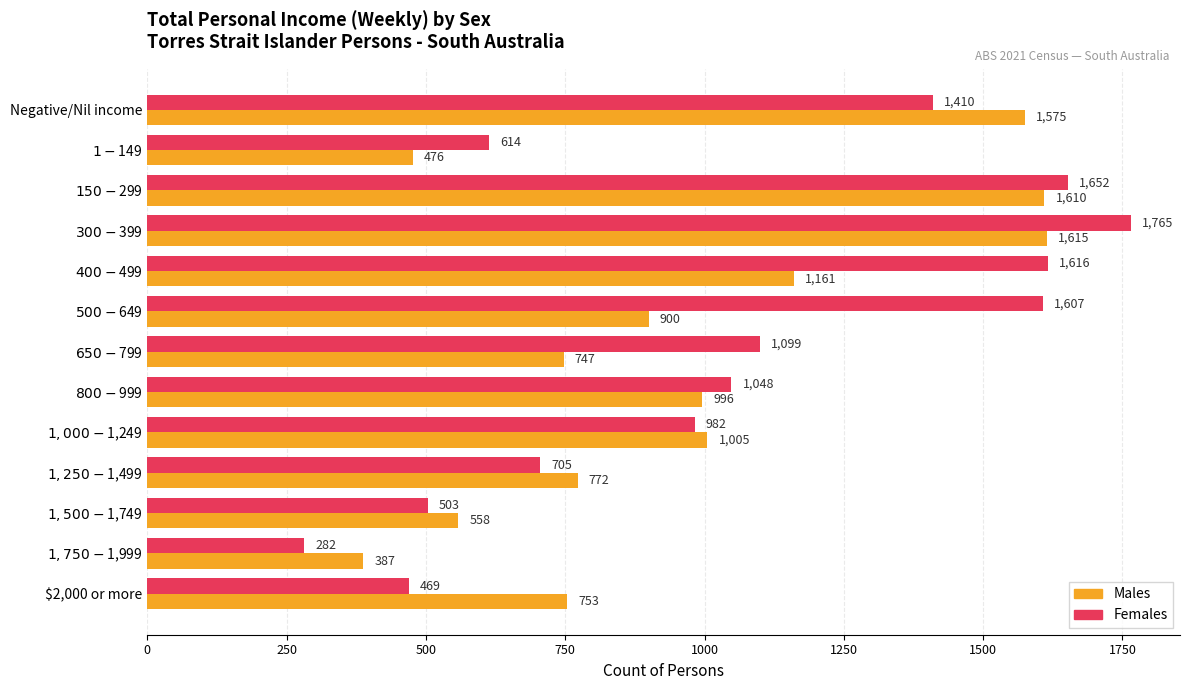

Which series has the largest total across all categories?

Females